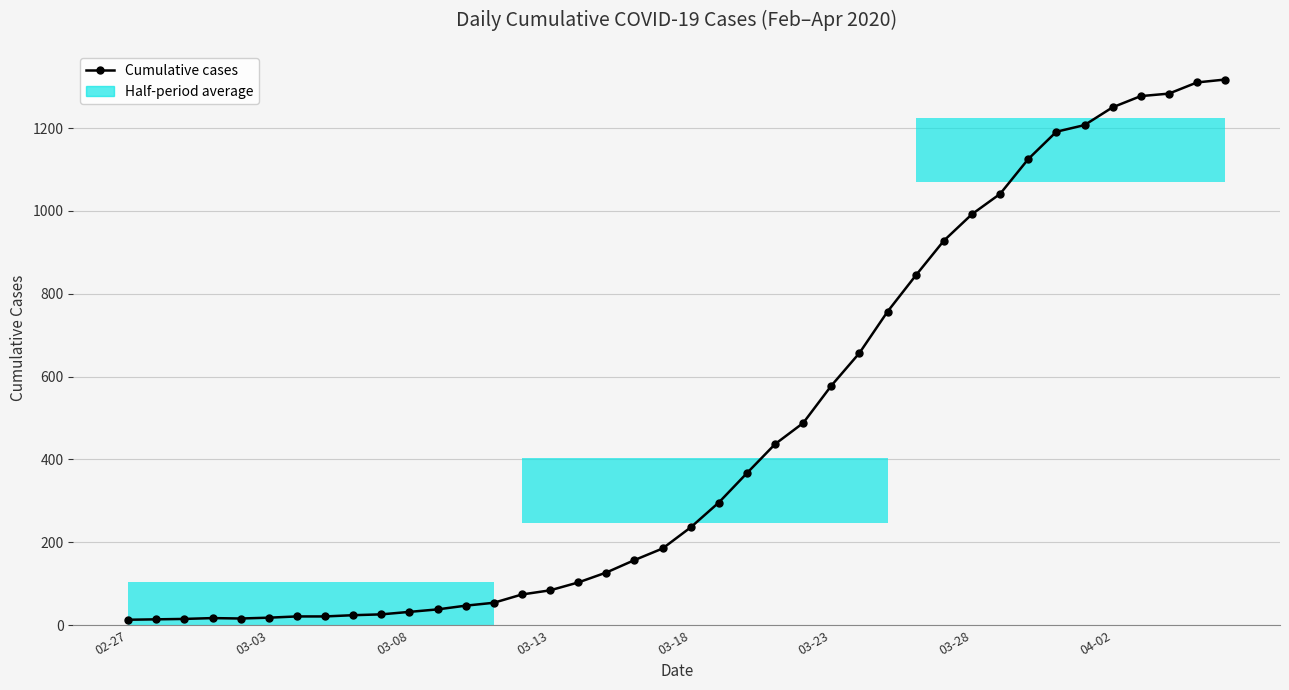

The value at 32 is 1676. True or false?

False